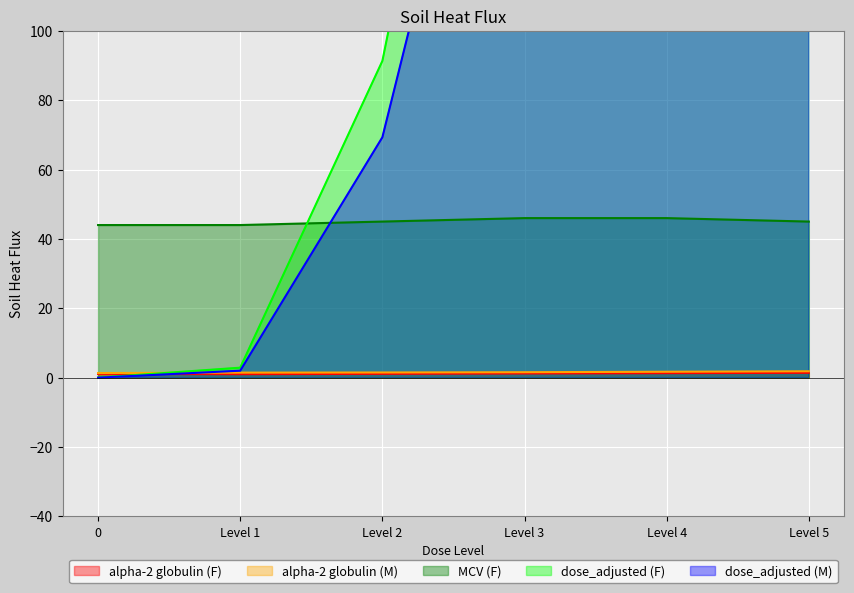

The dose_adjusted (M) series shows 0.0 at 0. True or false?

True